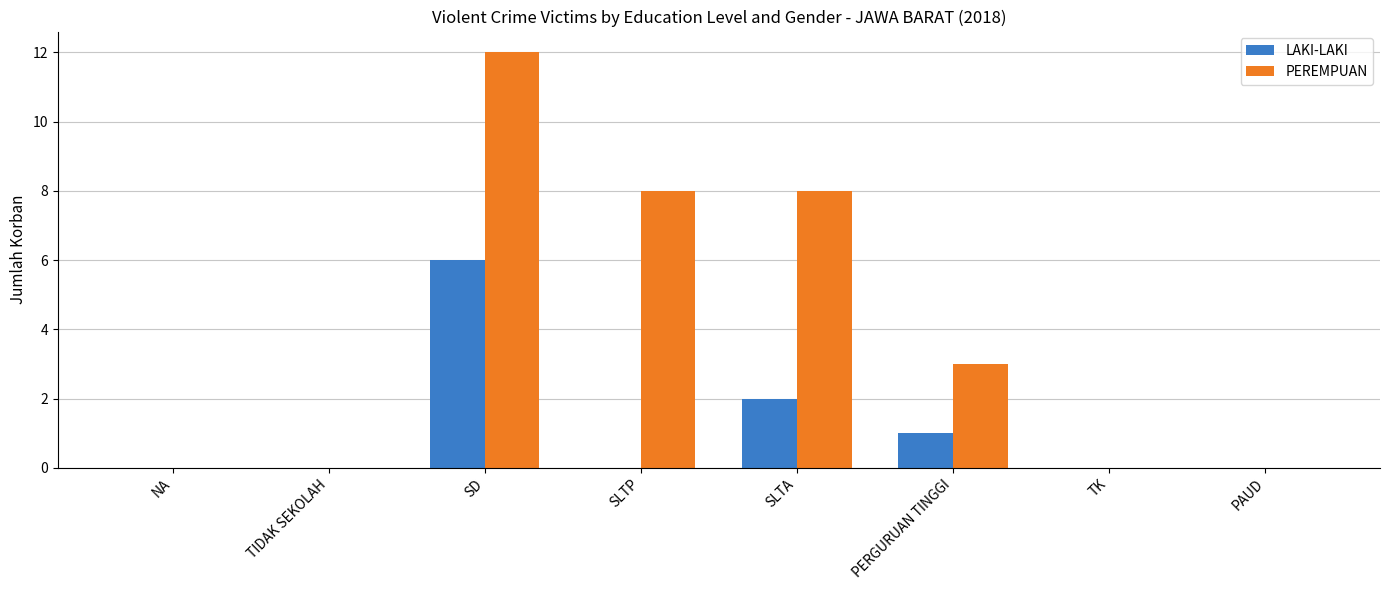

What is the sum of all PEREMPUAN values?

31